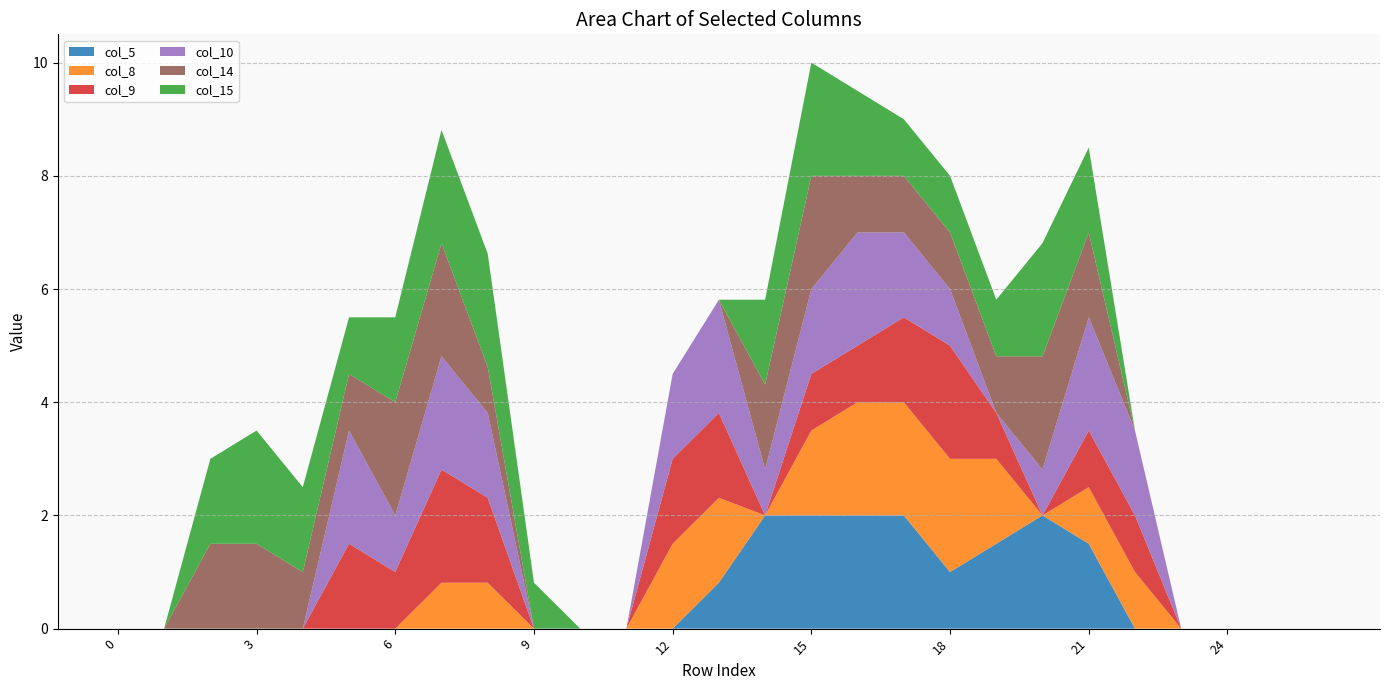

Reading left to right, extract all data points from this chart.

col_5: 0.0	0.0	0.0	0.0	0.0	0.0	0.0	0.0	0.0	0.0	0.0	0.0	0.0	0.8	2.0	2.0	2.0	2.0	1.0	1.5	2.0	1.5	0.0	0.0	0.0	0.0	0.0
col_8: 0.0	0.0	0.0	0.0	0.0	0.0	0.0	0.8	0.8	0.0	0.0	0.0	1.5	1.5	0.0	1.5	2.0	2.0	2.0	1.5	0.0	1.0	1.0	0.0	0.0	0.0	0.0
col_9: 0.0	0.0	0.0	0.0	0.0	1.5	1.0	2.0	1.5	0.0	0.0	0.0	1.5	1.5	0.0	1.0	1.0	1.5	2.0	0.8	0.0	1.0	1.0	0.0	0.0	0.0	0.0
col_10: 0.0	0.0	0.0	0.0	0.0	2.0	1.0	2.0	1.5	0.0	0.0	0.0	1.5	2.0	0.8	1.5	2.0	1.5	1.0	0.0	0.8	2.0	1.5	0.0	0.0	0.0	0.0
col_14: 0.0	0.0	1.5	1.5	1.0	1.0	2.0	2.0	0.8	0.0	0.0	0.0	0.0	0.0	1.5	2.0	1.0	1.0	1.0	1.0	2.0	1.5	0.0	0.0	0.0	0.0	0.0
col_15: 0.0	0.0	1.5	2.0	1.5	1.0	1.5	2.0	2.0	0.8	0.0	0.0	0.0	0.0	1.5	2.0	1.5	1.0	1.0	1.0	2.0	1.5	0.0	0.0	0.0	0.0	0.0